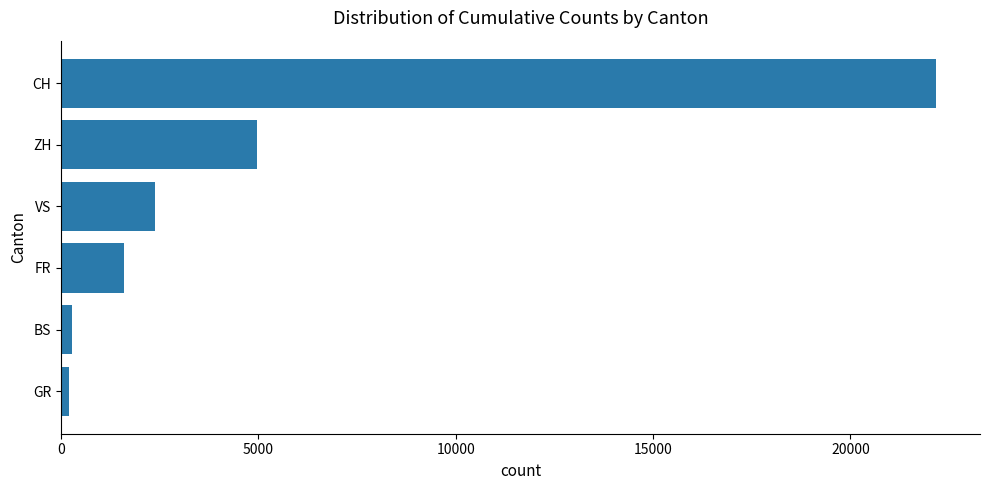

The value at FR is 1587. True or false?

True